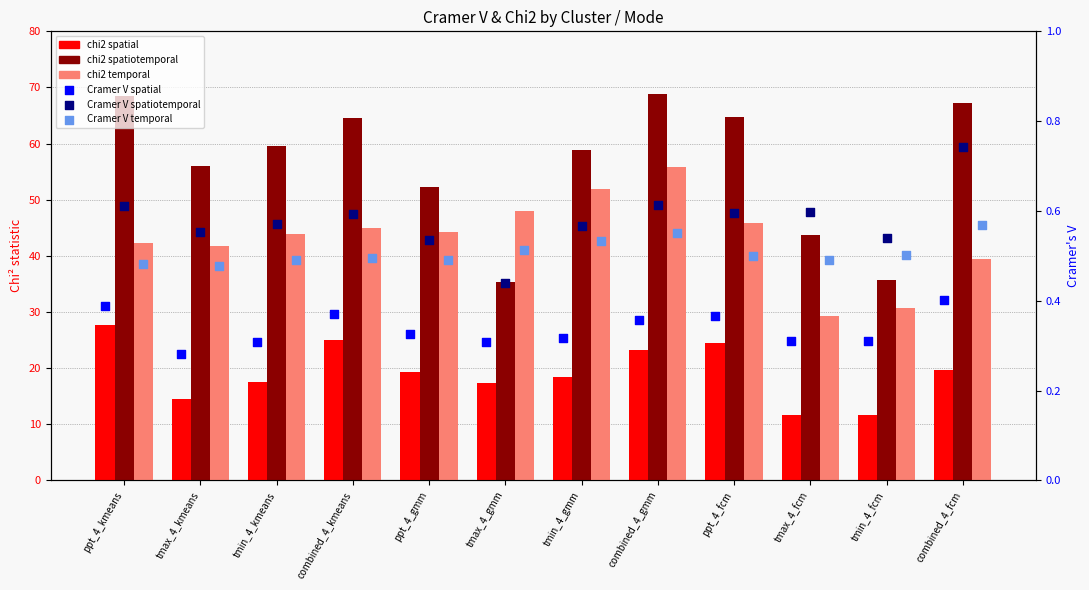

Which series has the largest total across all categories?

chi2 spatiotemporal